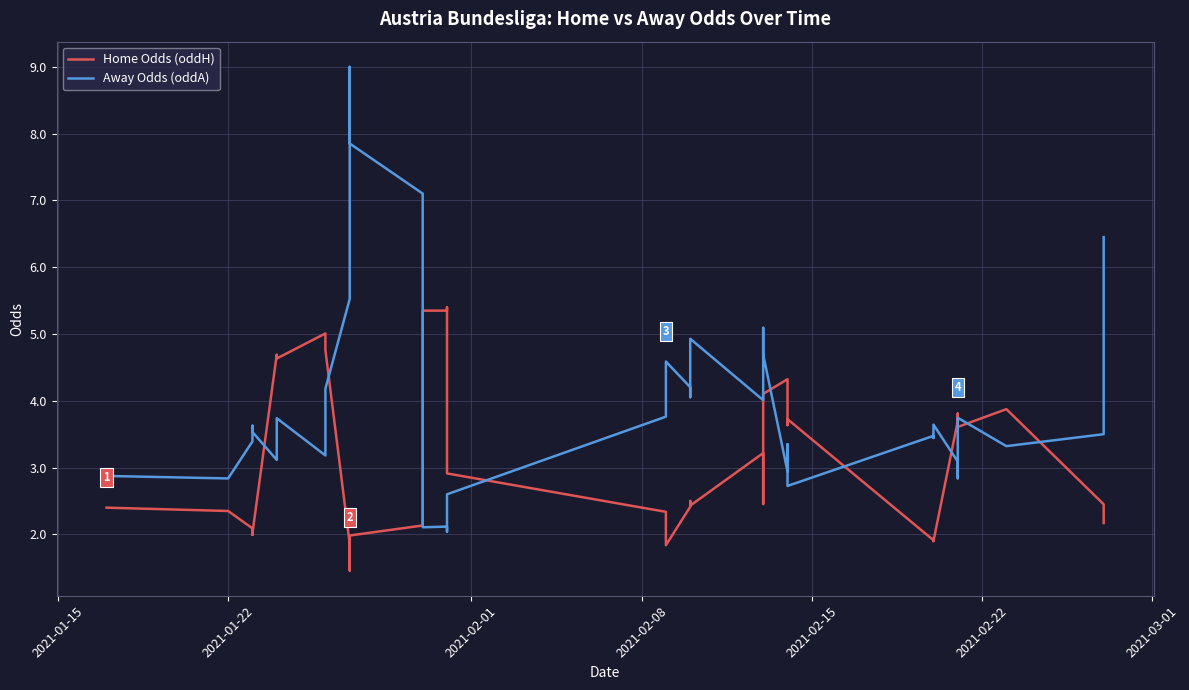

What are all the series names shown in the legend?

Home Odds (oddH), Away Odds (oddA)